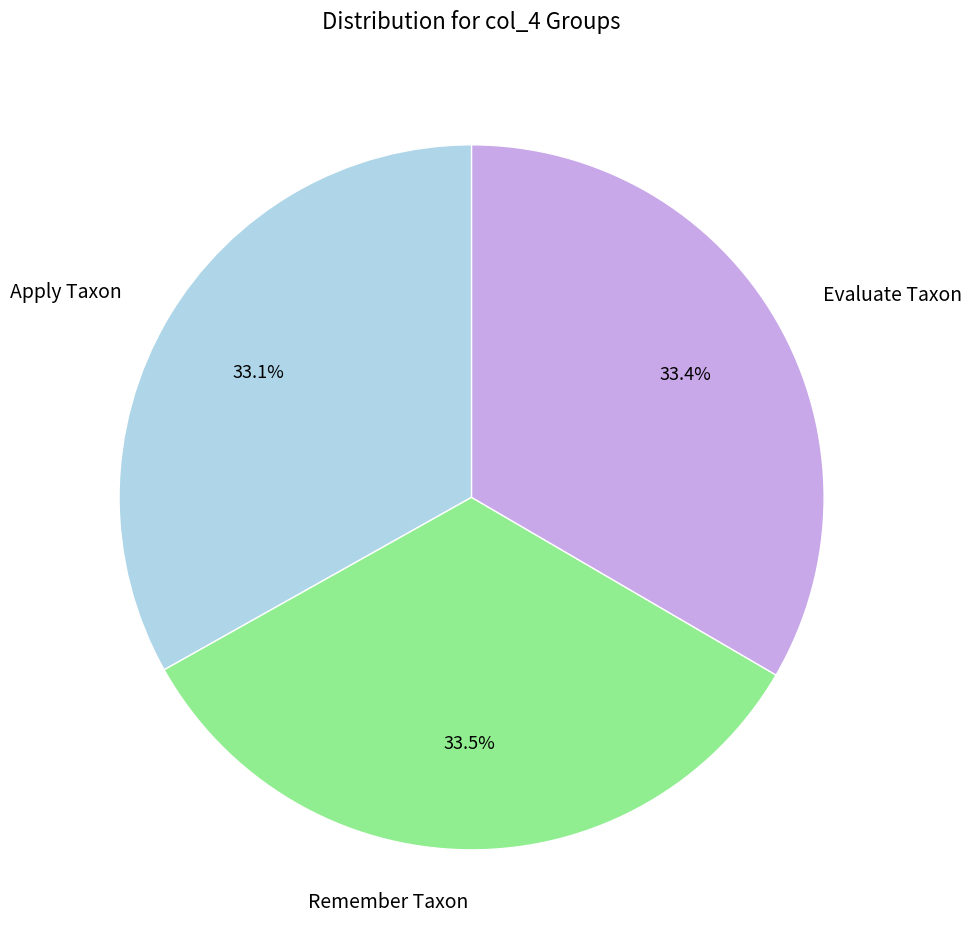

What is the ratio of the value at Remember Taxon to the value at Apply Taxon?

1.0